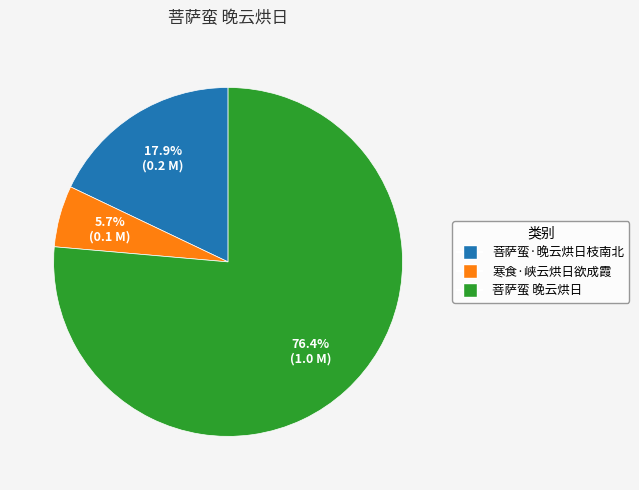

What is the total percentage of 菩萨蛮 晚云烘日 and 寒食·峡云烘日欲成霞?

82.1%